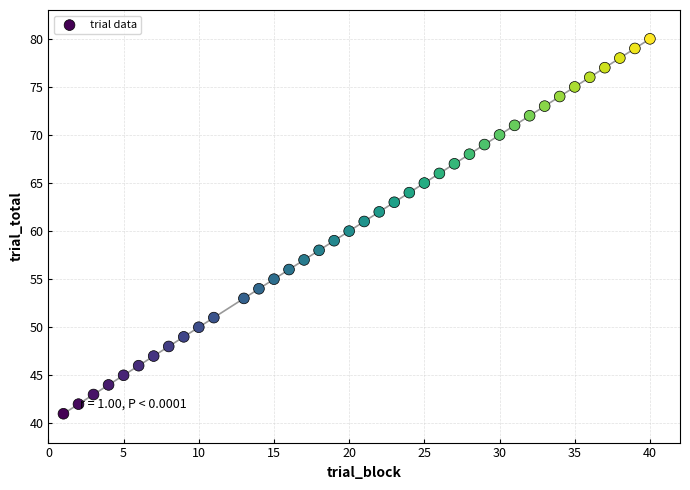

What is the range of Y values (max minus min)?

39